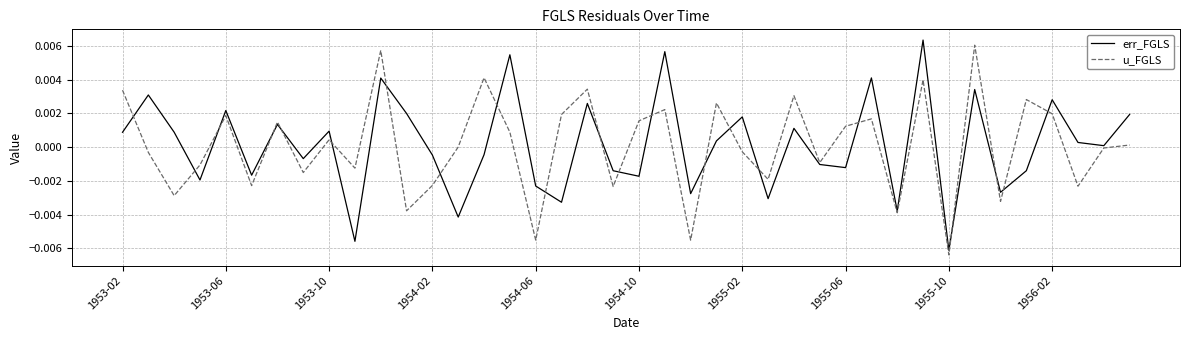

What are all the series names shown in the legend?

err_FGLS, u_FGLS